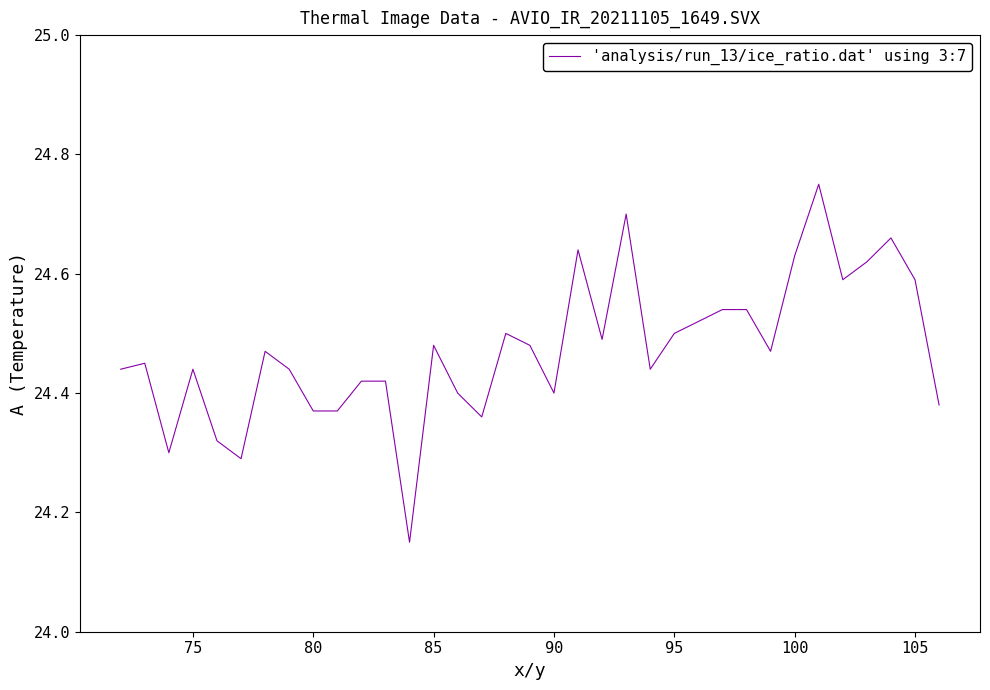

What is the difference between the maximum and minimum values?

0.6